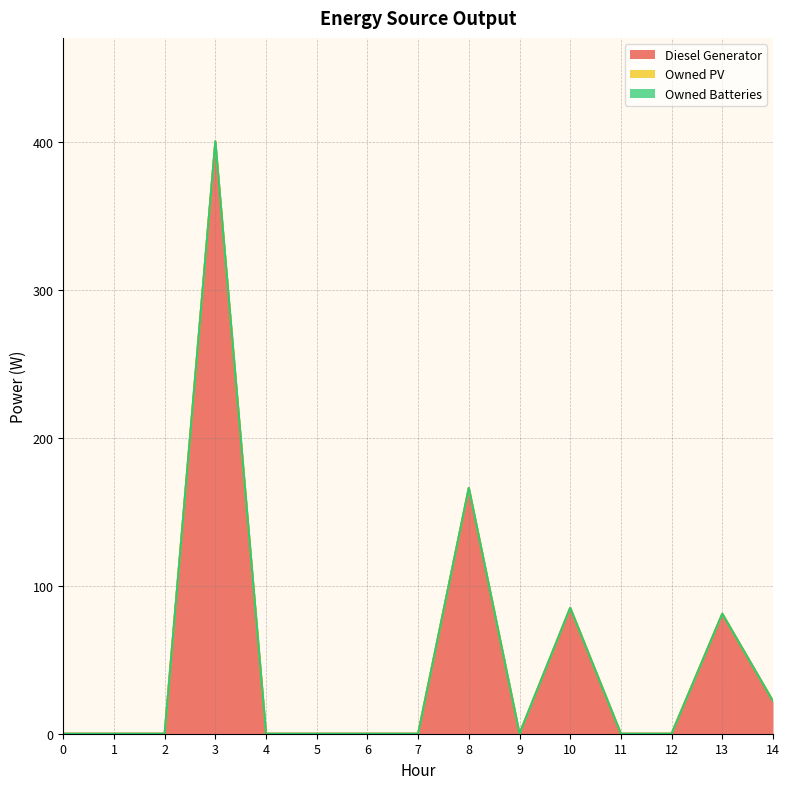

Is it true that Owned Batteries equals 0 at 6?

True